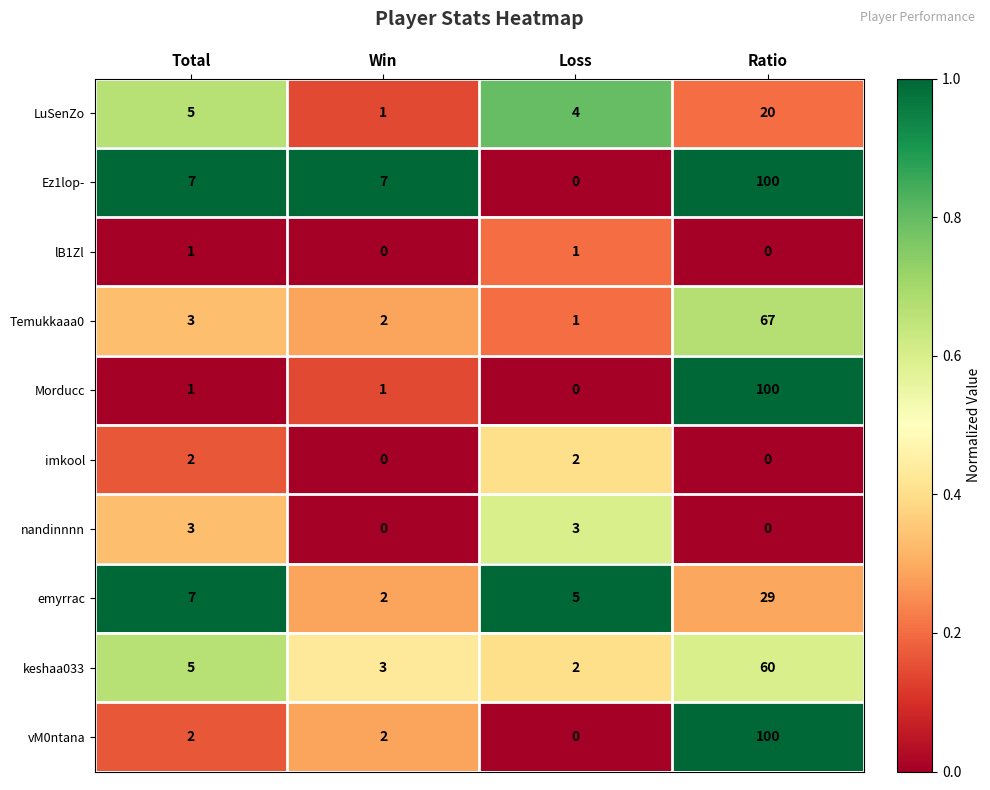

Is it true that nandinnnn equals 3 at Total?

True